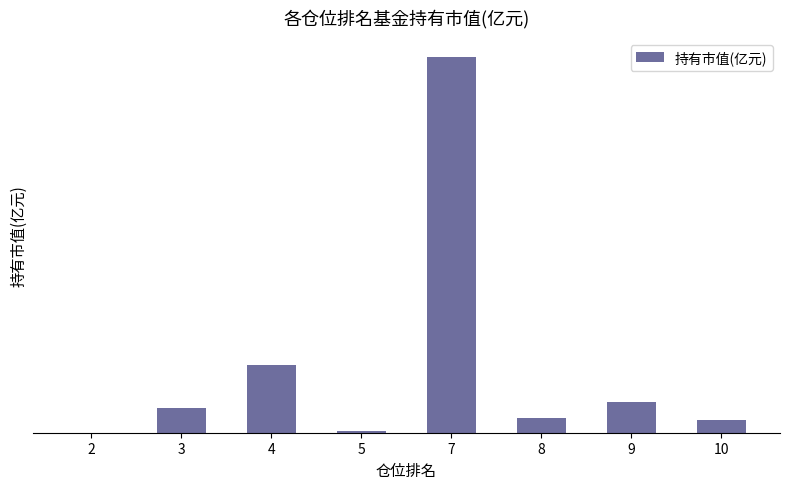

List the labels in order of value, smallest first.

2, 5, 10, 8, 3, 9, 4, 7